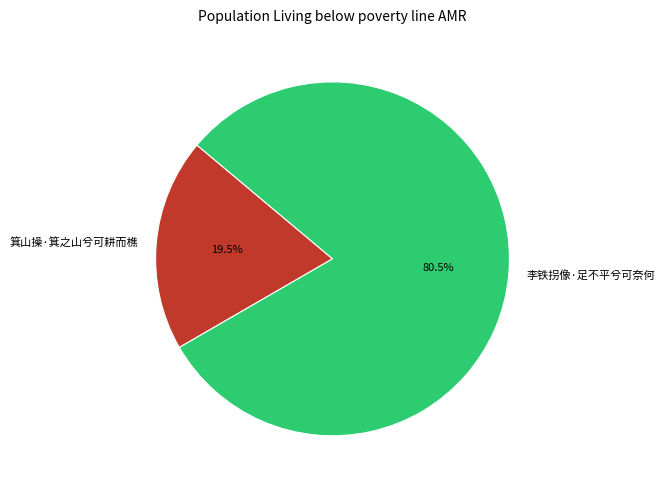

Between 箕山操·箕之山兮可耕而樵 and 李铁拐像·足不平兮可奈何, which is larger?

李铁拐像·足不平兮可奈何